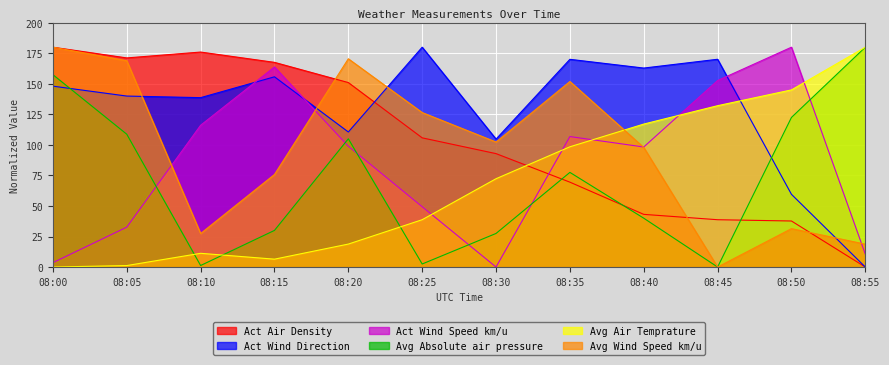

Reading left to right, transcribe all the data shown in this chart.

Act Air Density: 08:00=180.0	08:05=171.2	08:10=176.0	08:15=167.6	08:20=151.0	08:25=105.8	08:30=92.9	08:35=69.5	08:40=43.1	08:45=38.7	08:50=37.7	08:55=0.0
Act Wind Direction: 08:00=148.1	08:05=140.0	08:10=138.7	08:15=155.8	08:20=110.6	08:25=180.0	08:30=104.8	08:35=170.1	08:40=162.9	08:45=170.1	08:50=59.5	08:55=0.0
Act Wind Speed km/u: 08:00=3.6	08:05=32.7	08:10=116.1	08:15=163.8	08:20=98.9	08:25=49.4	08:30=0.0	08:35=106.8	08:40=98.3	08:45=152.7	08:50=180.0	08:55=10.5
Avg Absolute air pressure: 08:00=157.5	08:05=108.7	08:10=1.2	08:15=30.0	08:20=105.0	08:25=2.5	08:30=27.5	08:35=77.5	08:40=40.0	08:45=0.0	08:50=122.5	08:55=180.0
Avg Air Temprature: 08:00=0.0	08:05=1.2	08:10=11.2	08:15=6.4	08:20=18.8	08:25=38.8	08:30=72.3	08:35=98.5	08:40=117.1	08:45=132.1	08:50=145.0	08:55=180.0
Avg Wind Speed km/u: 08:00=180.0	08:05=168.9	08:10=27.4	08:15=75.8	08:20=170.5	08:25=126.5	08:30=102.4	08:35=151.9	08:40=97.9	08:45=0.0	08:50=31.4	08:55=18.7